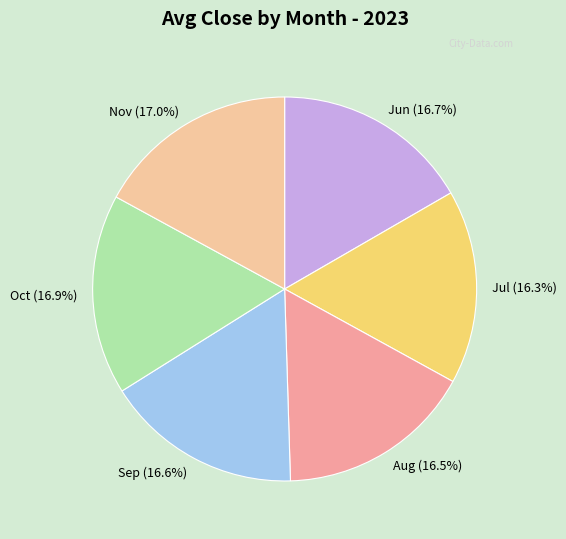

Is there any slice that represents more than half of the pie?

No